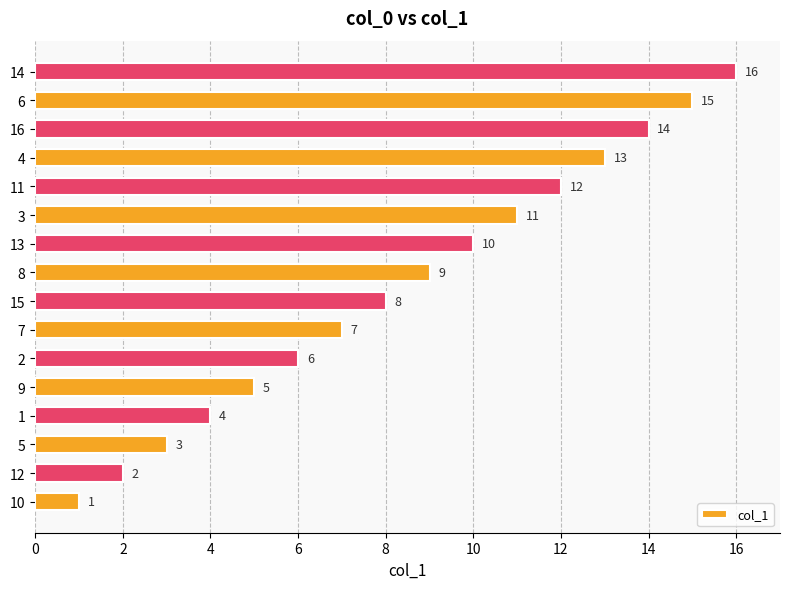

Which label corresponds to the largest value in the chart?

14